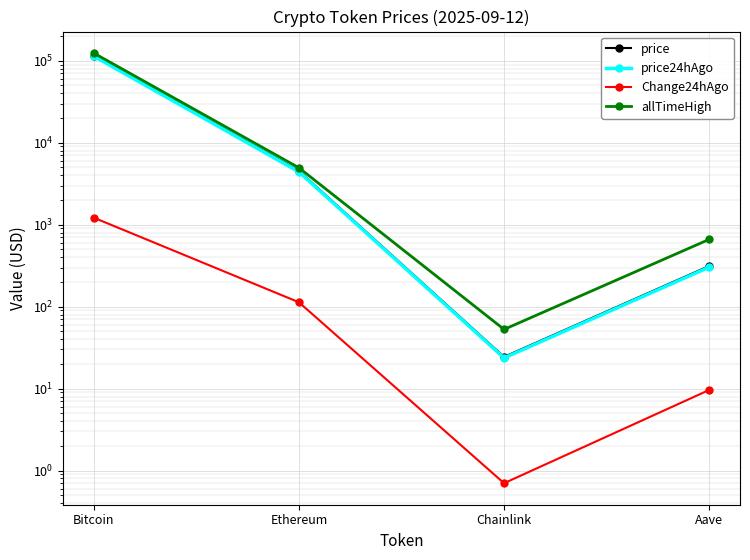

What is the value of the Change24hAgo point at the 3rd from the left?

0.7